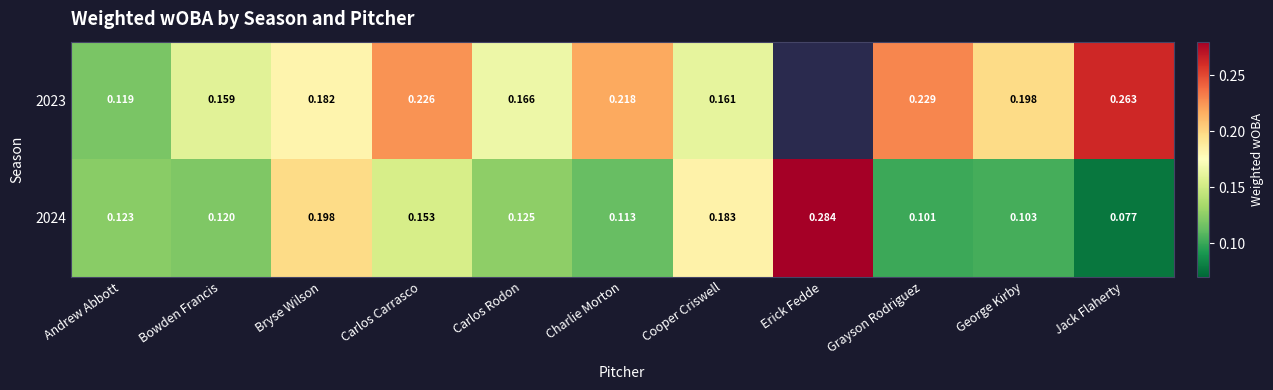

At which label does 2024 reach its minimum?

Jack Flaherty